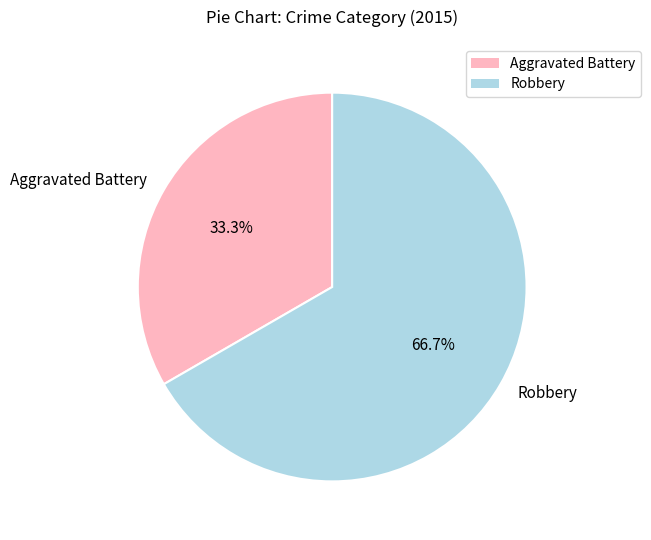

How many slices are in this pie chart?

2